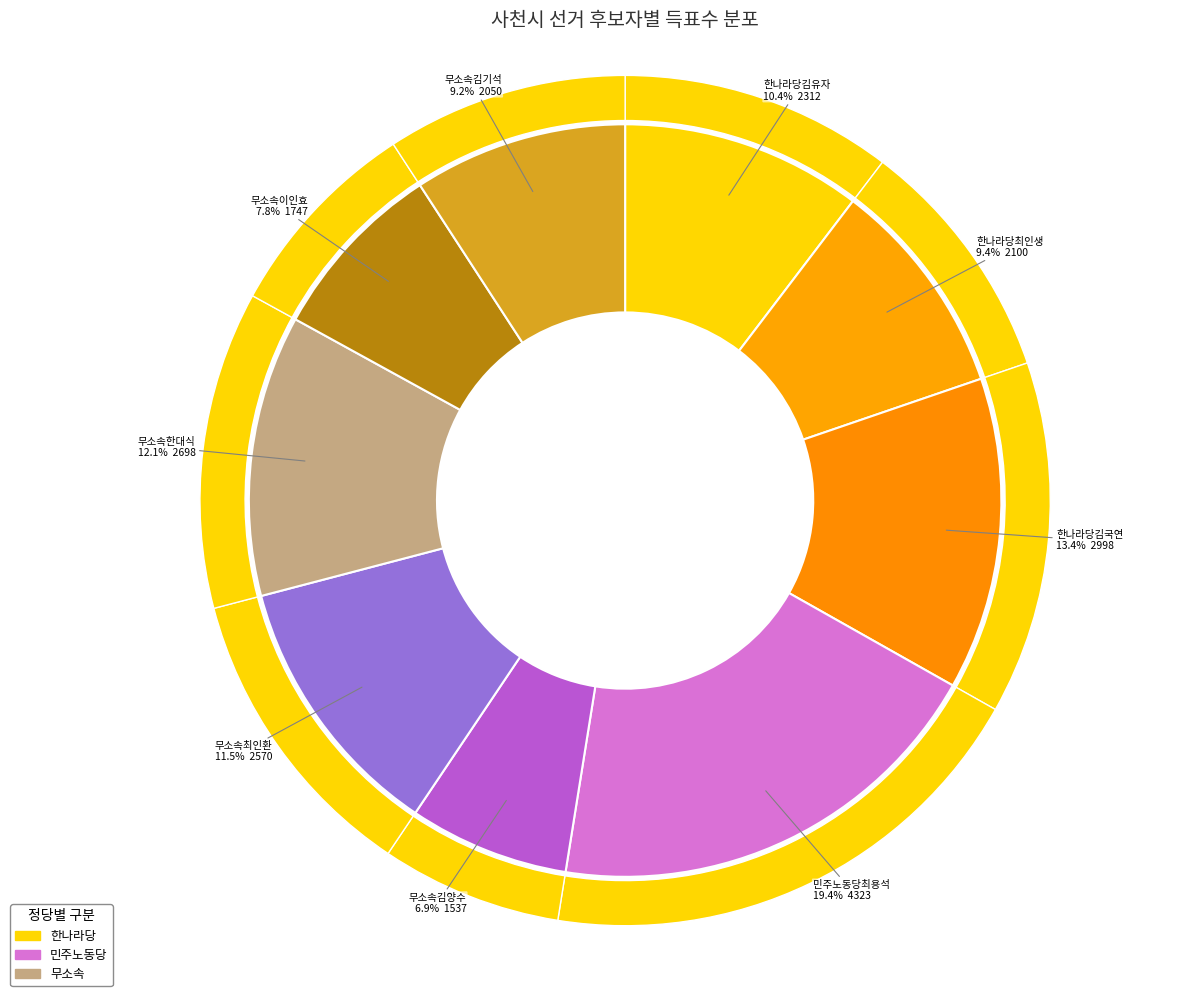

What percentage do 무소속김양수 and 무소속김기석 together represent?

16.1%